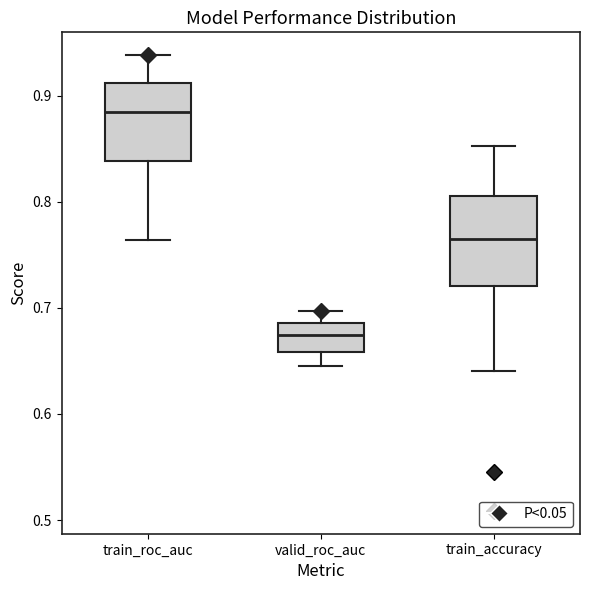

Reading left to right, transcribe this box plot: for each box, give where its median line is, the range the box spans, and where its two whiskers end, as read against the y-axis. The values are not printed on the chart, so give them approximately, as read against the axis.

train_roc_auc: median 0.88, box 0.84 to 0.91, whiskers 0.76 to 0.94
valid_roc_auc: median 0.67, box 0.66 to 0.69, whiskers 0.65 to 0.70
train_accuracy: median 0.76, box 0.72 to 0.81, whiskers 0.64 to 0.85